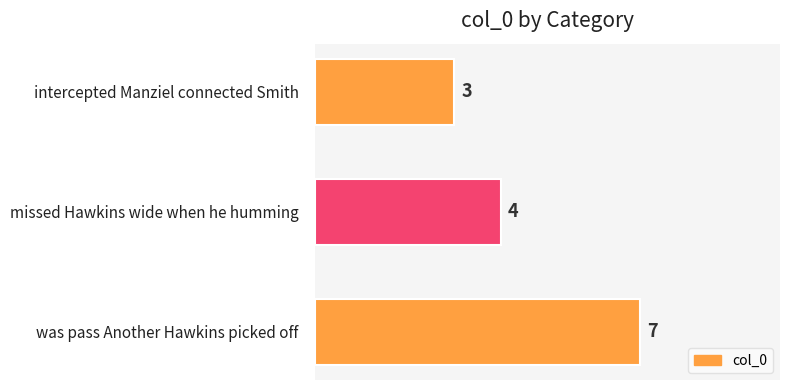

Count the number of categories in the chart.

3